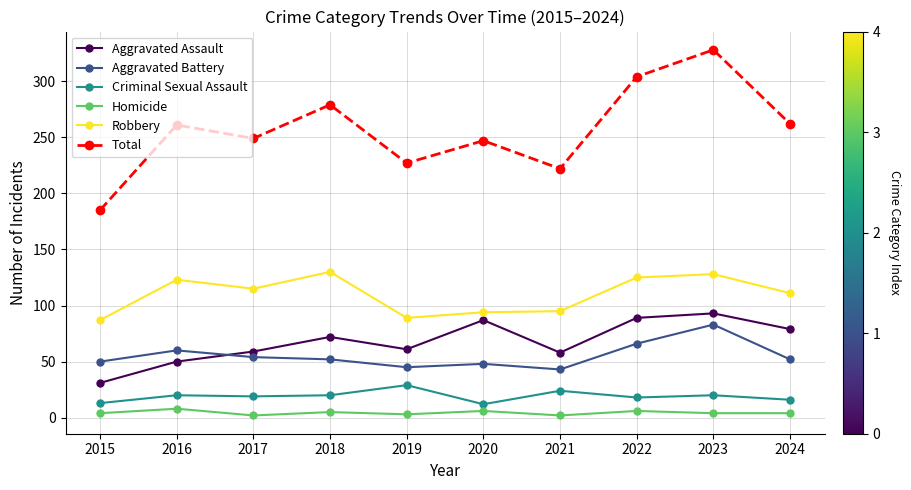

At which label does Aggravated Battery reach its peak?

2023